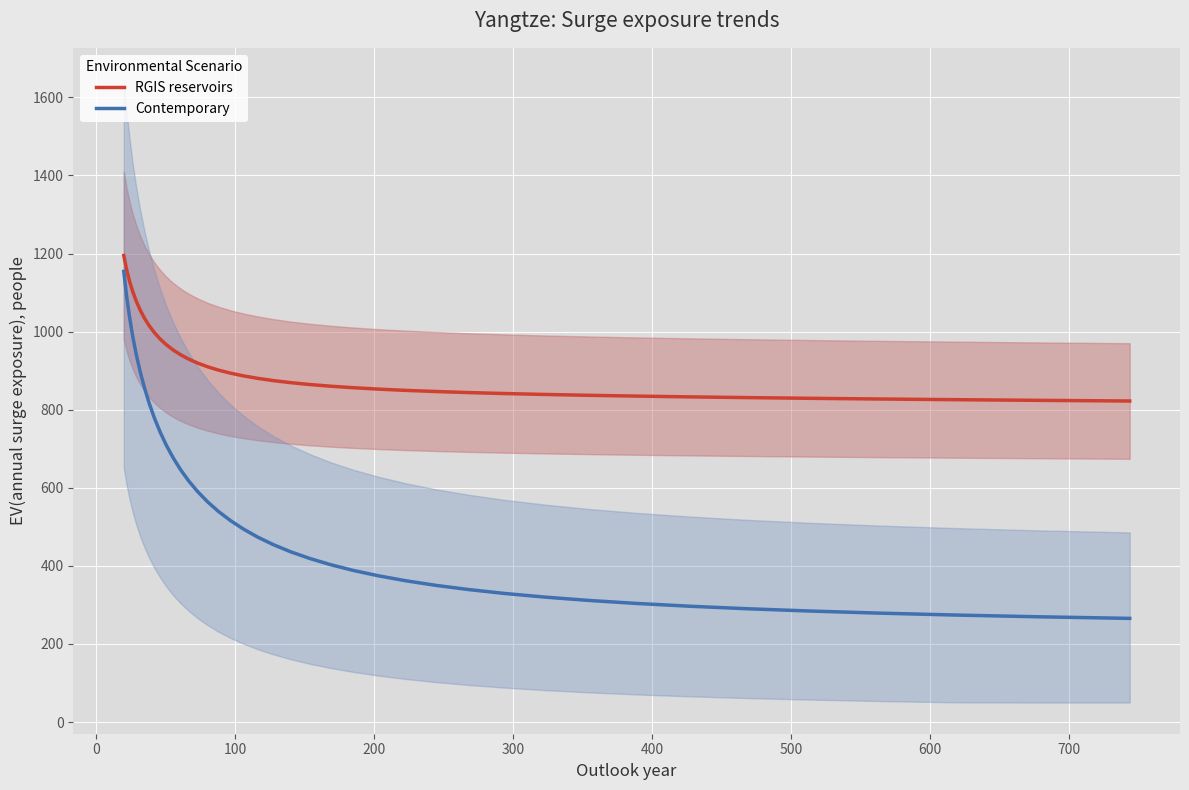

What are all the series names shown in the legend?

RGIS reservoirs, Contemporary